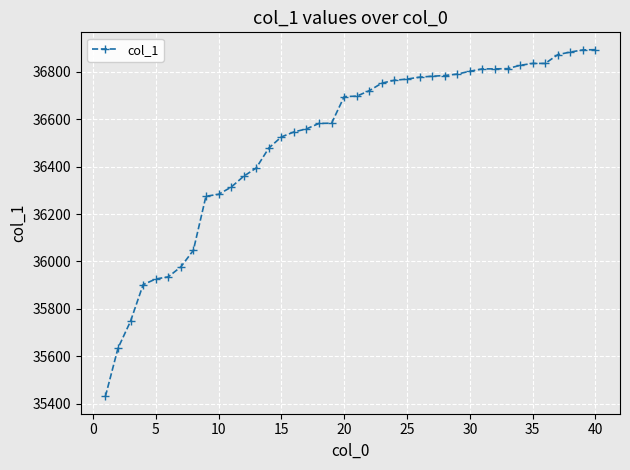

What is the value of the 32nd point from the left?

36812